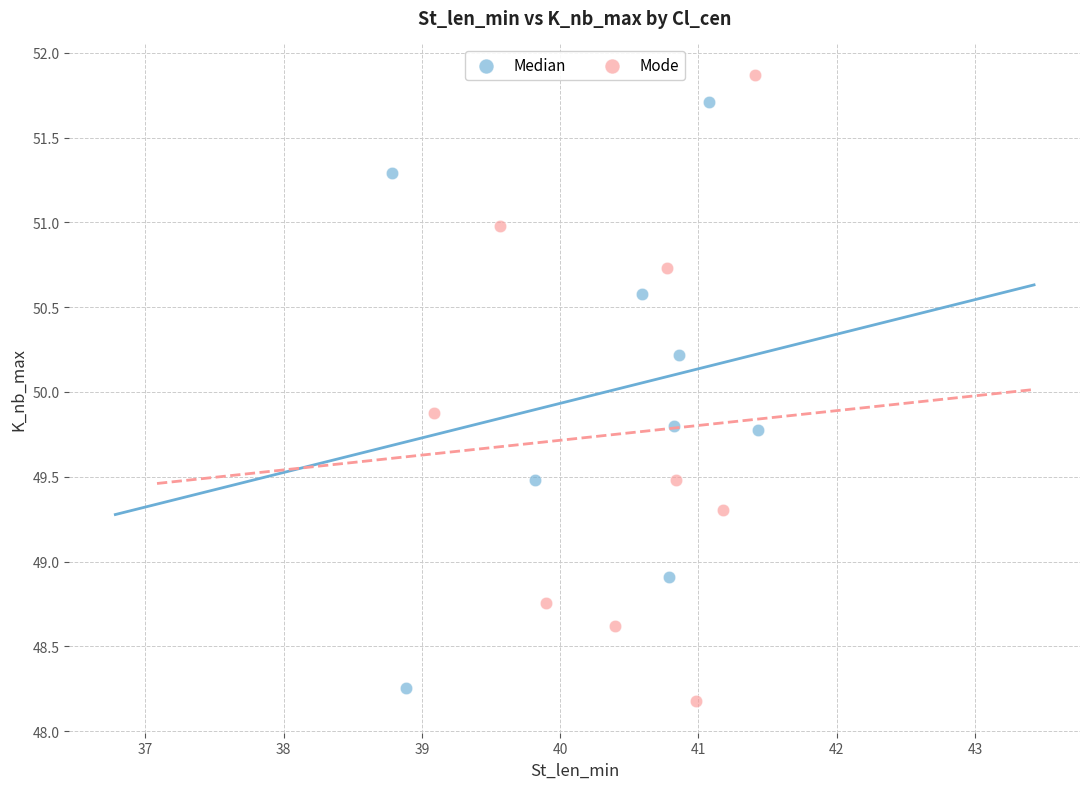

What are all the series names shown in the legend?

Median, Mode